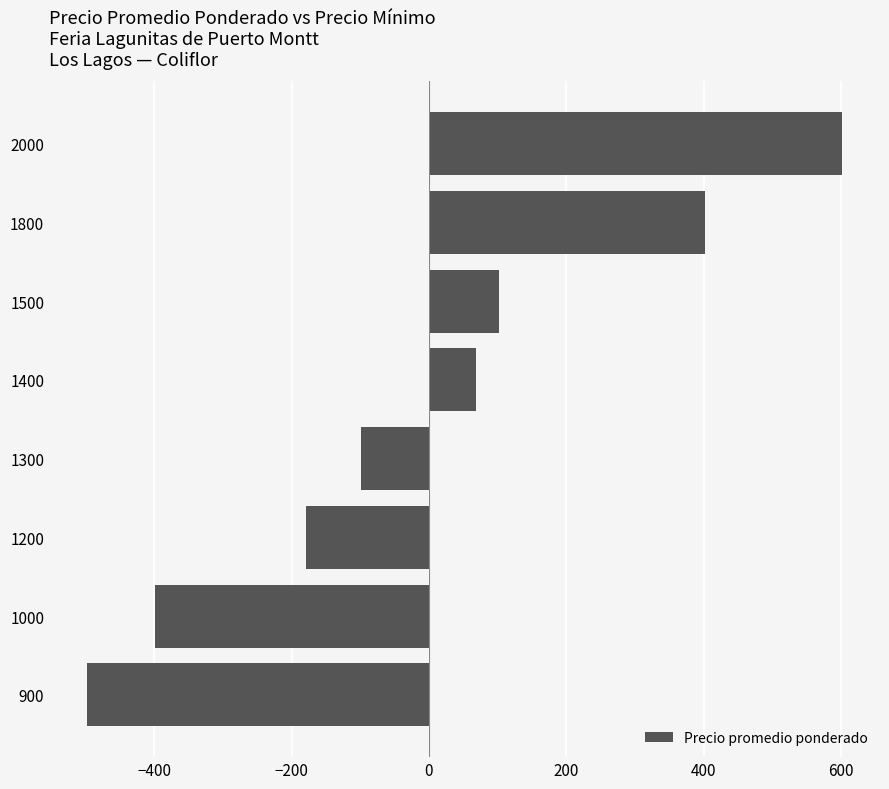

Rank the categories by value from lowest to highest.

900, 1000, 1200, 1300, 1400, 1500, 1800, 2000